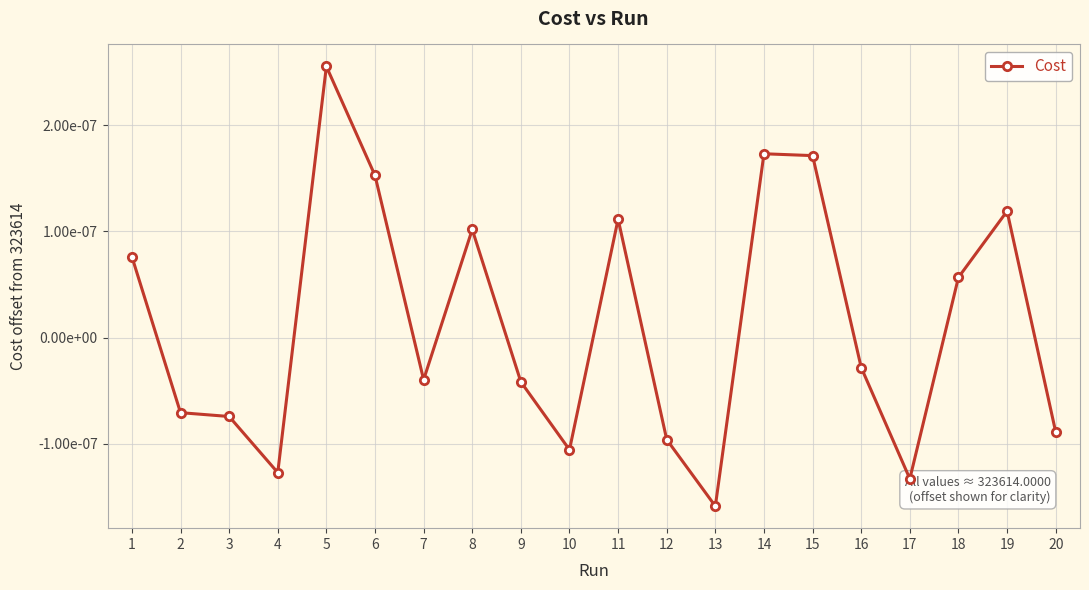

At which label does the data first exceed 0?

1